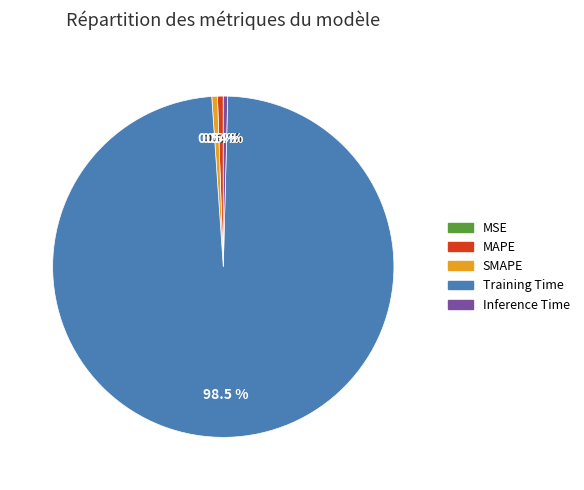

Which category accounts for the majority?

Training Time